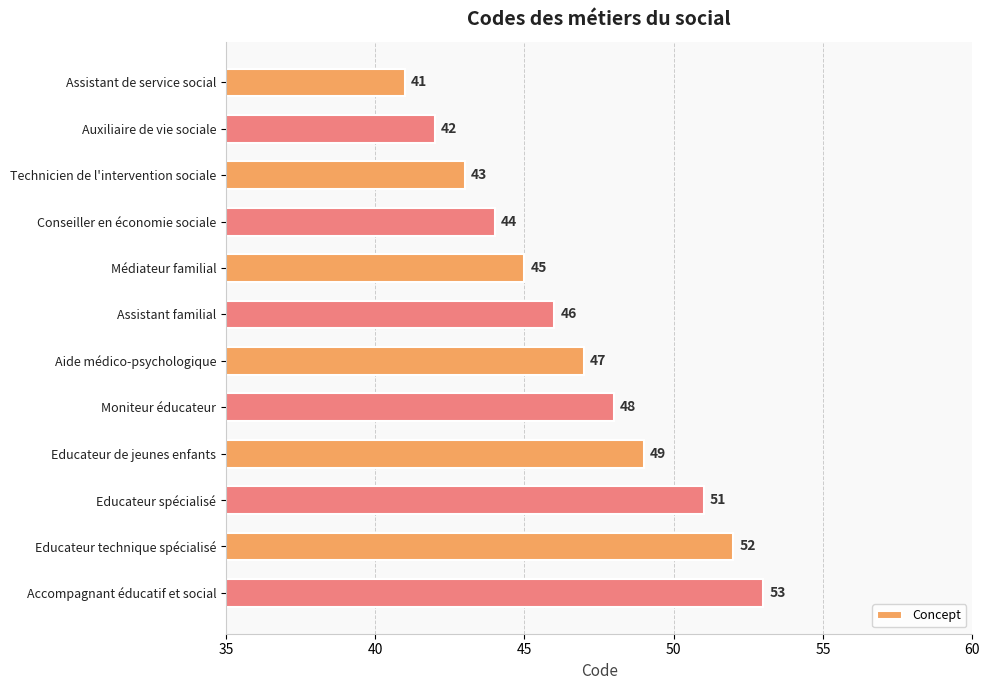

Reading bottom to top, list all the values displayed in this chart.

53	52	51	49	48	47	46	45	44	43	42	41